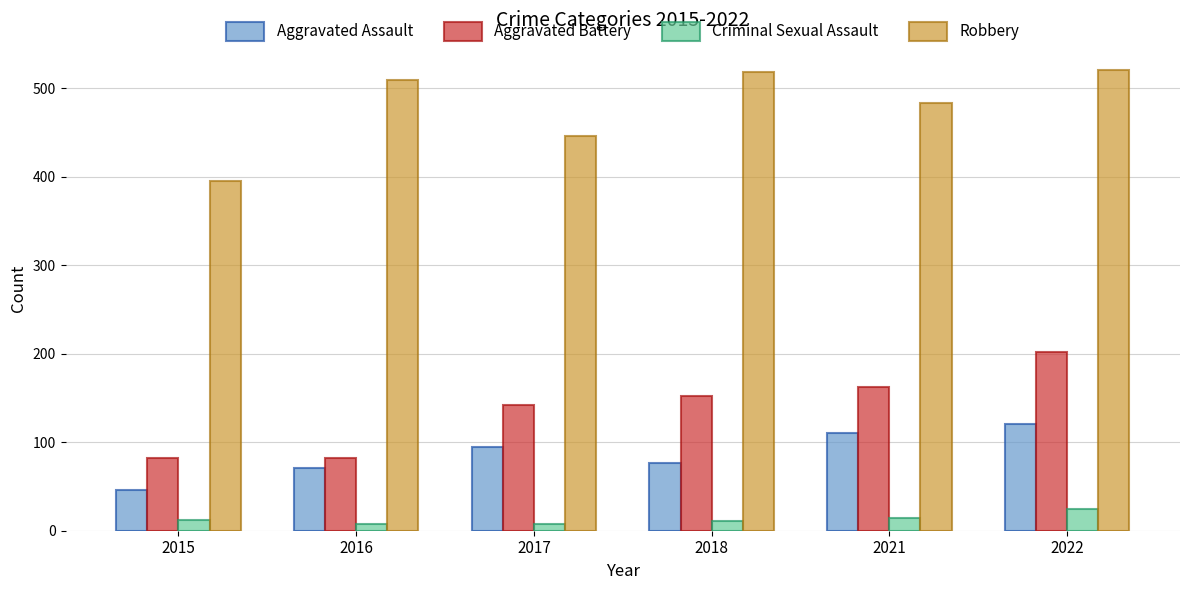

What is the difference between the Robbery values at 2017 and 2022?

75